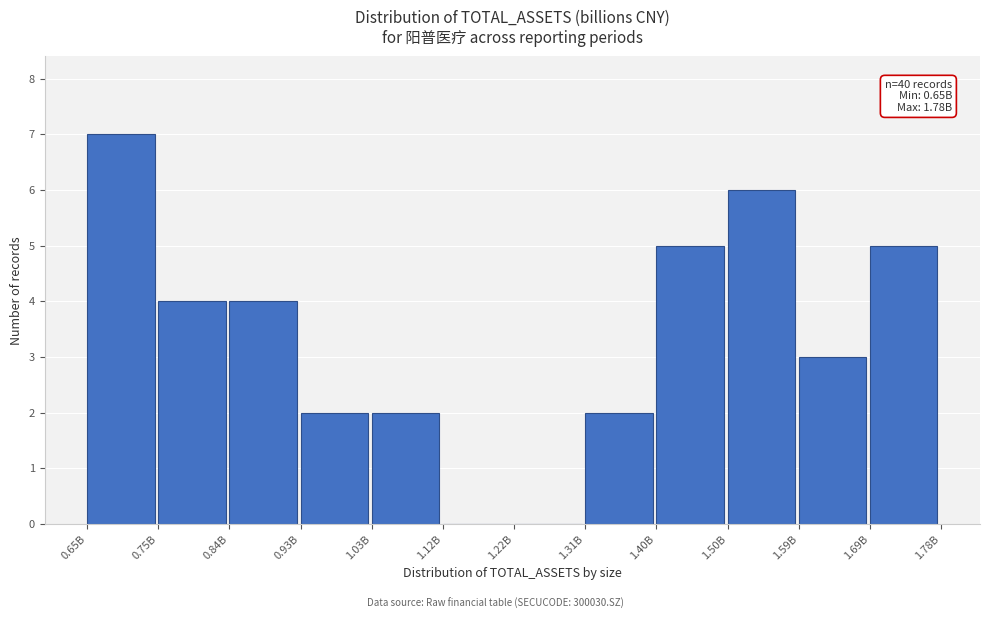

Reading left to right, list all the values displayed in this chart.

0.65B=7	0.75B=4	0.84B=4	0.93B=2	1.03B=2	1.12B=0	1.22B=0	1.31B=2	1.40B=5	1.50B=6	1.59B=3	1.69B=5